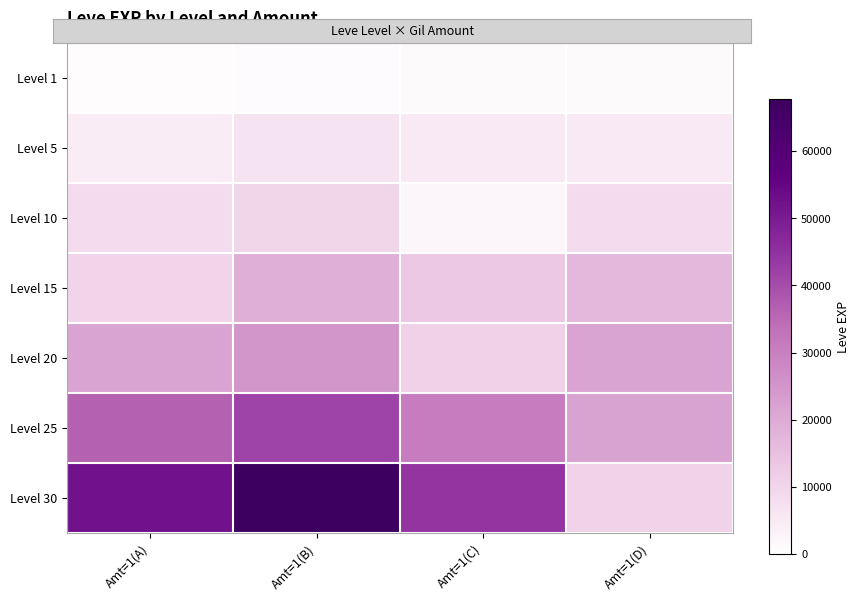

At how many categories does at least one series exceed 25485?

3